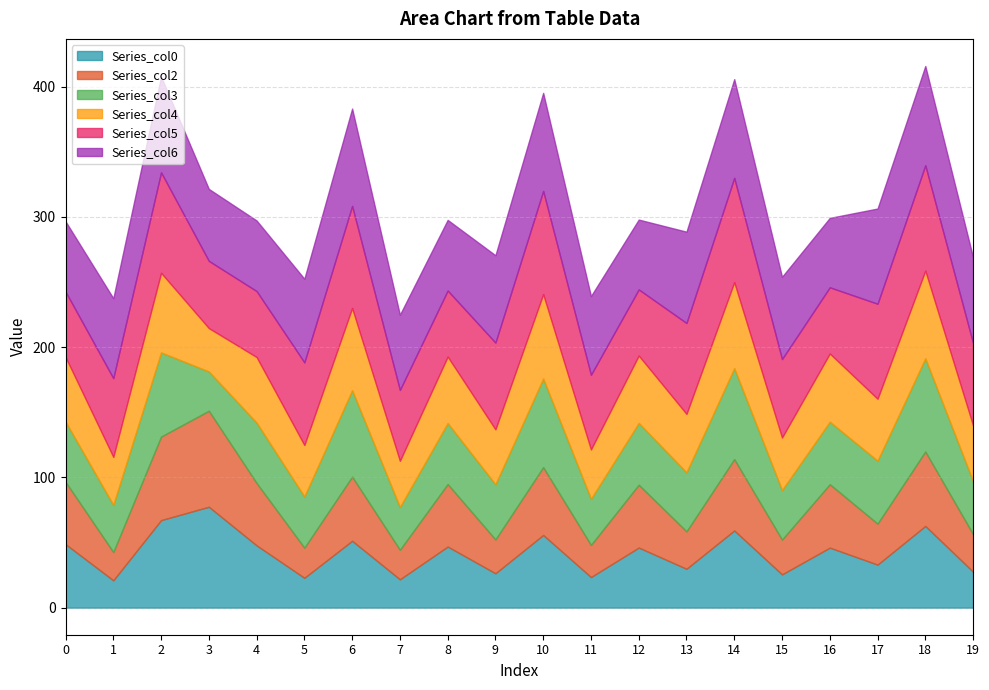

True or false: Series_col5 has more than 1 points higher than both neighbors.

True